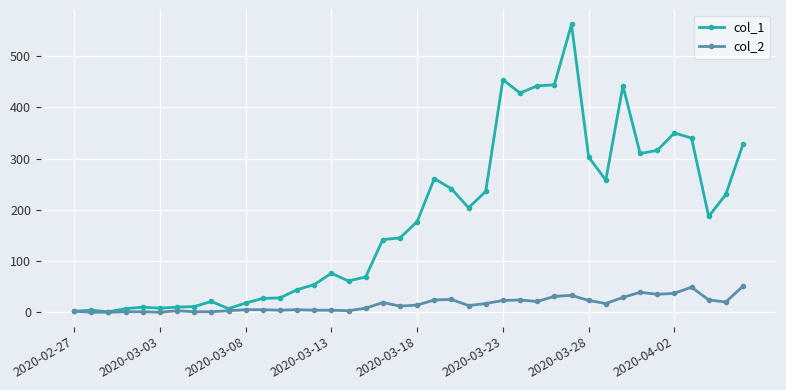

Which series has the largest total across all categories?

col_1